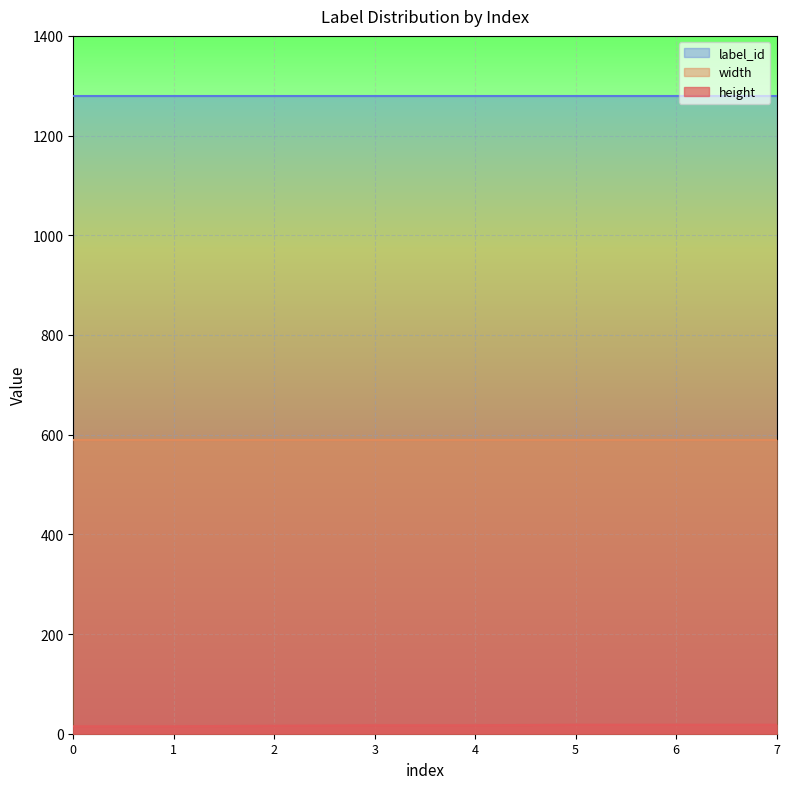

Which series has the largest total across all categories?

height